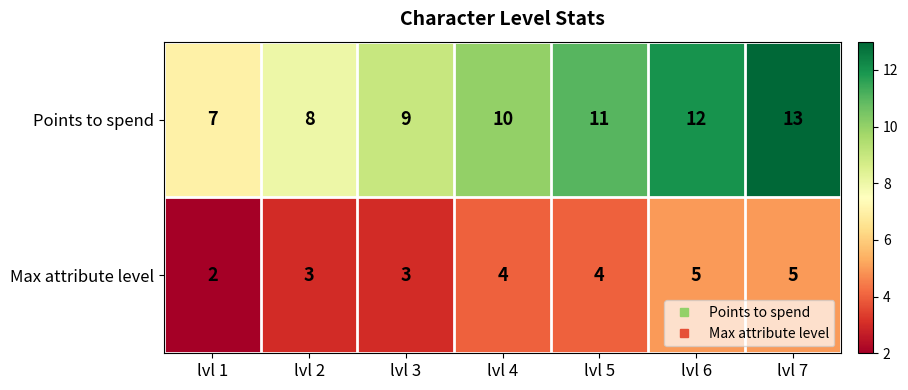

Which label corresponds to the smallest value in the chart?

lvl 1